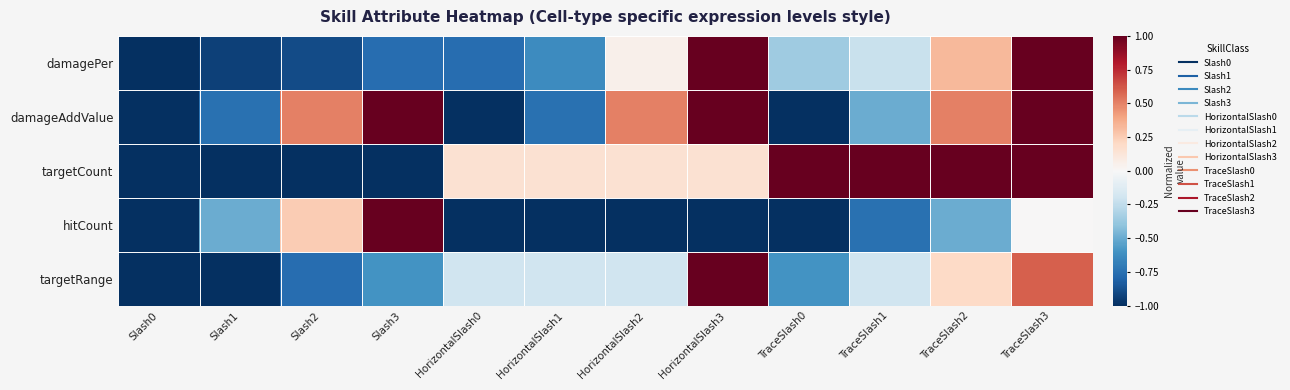

Which has a higher value, Slash3 or Slash1?

Slash3